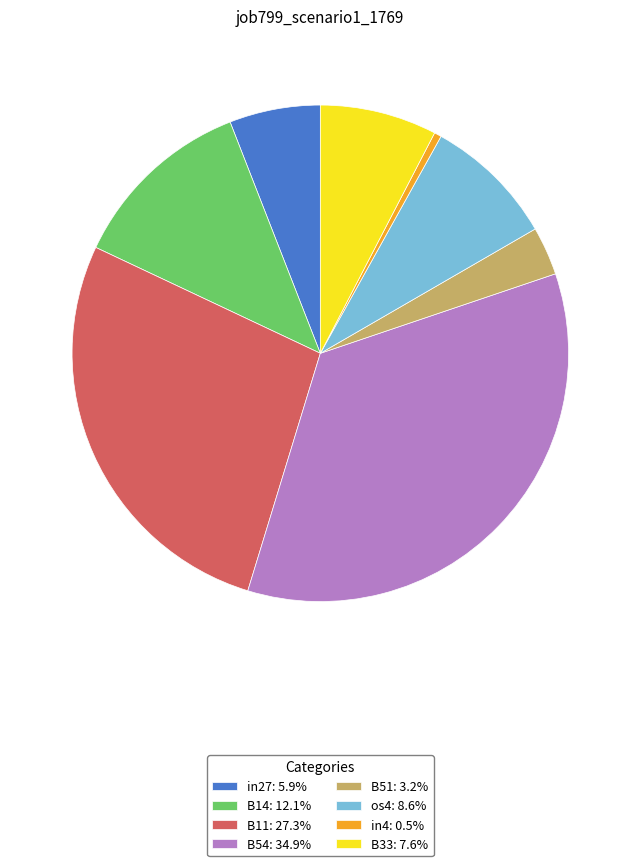

Do B11: 27.3% and B33: 7.6% together represent more than half of the pie?

No